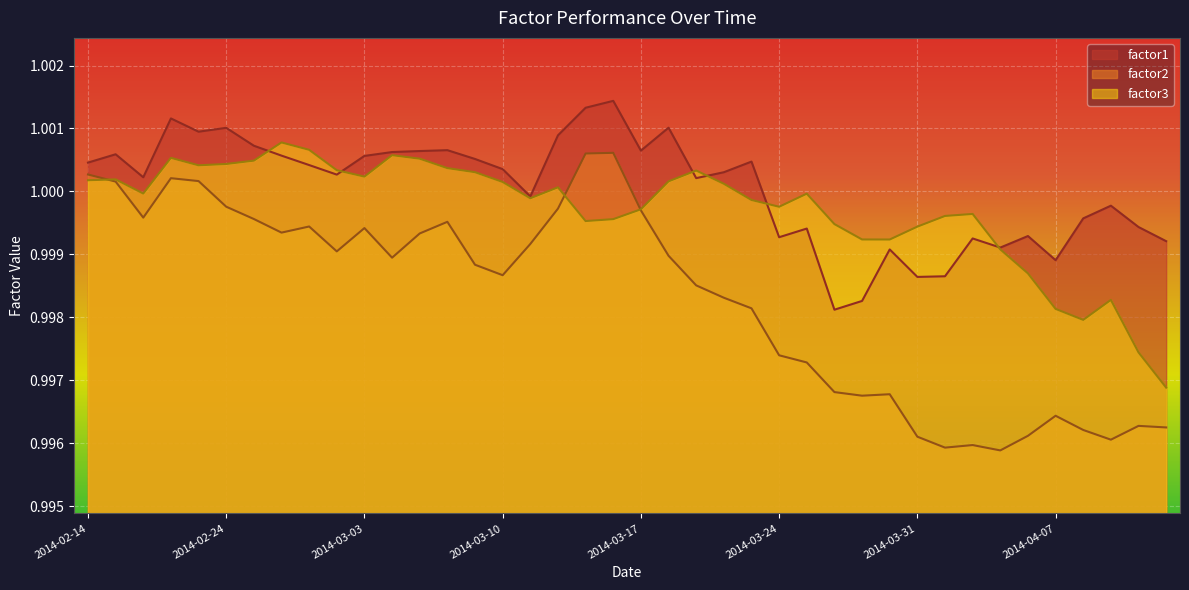

Is the value of factor1 at 2014-03-03 greater than the value of factor3 at 2014-03-04?

No